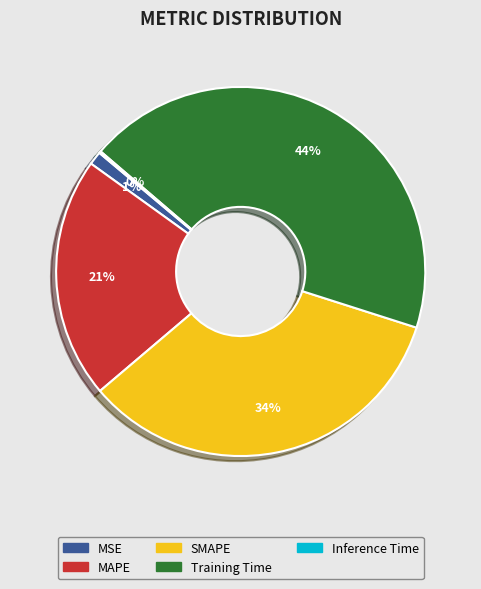

Is Training Time the majority of the pie?

No